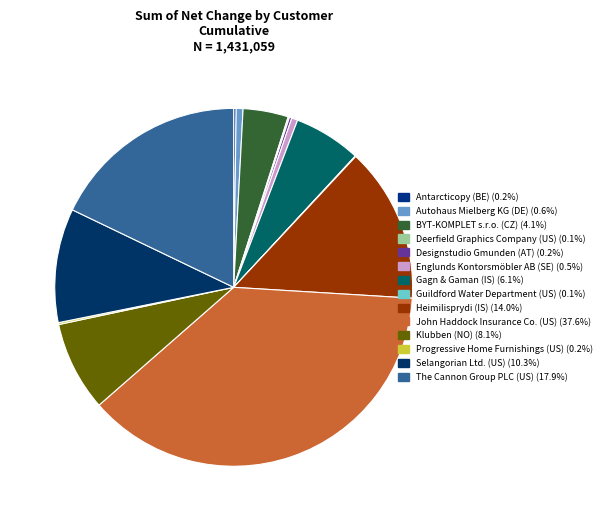

Rank the categories by value from lowest to highest.

Guildford Water Department (US), Deerfield Graphics Company (US), Progressive Home Furnishings (US), Designstudio Gmunden (AT), Antarcticopy (BE), Englunds Kontorsmöbler AB (SE), Autohaus Mielberg KG (DE), BYT-KOMPLET s.r.o. (CZ), Gagn & Gaman (IS), Klubben (NO), Selangorian Ltd. (US), Heimilisprydi (IS), The Cannon Group PLC (US), John Haddock Insurance Co. (US)